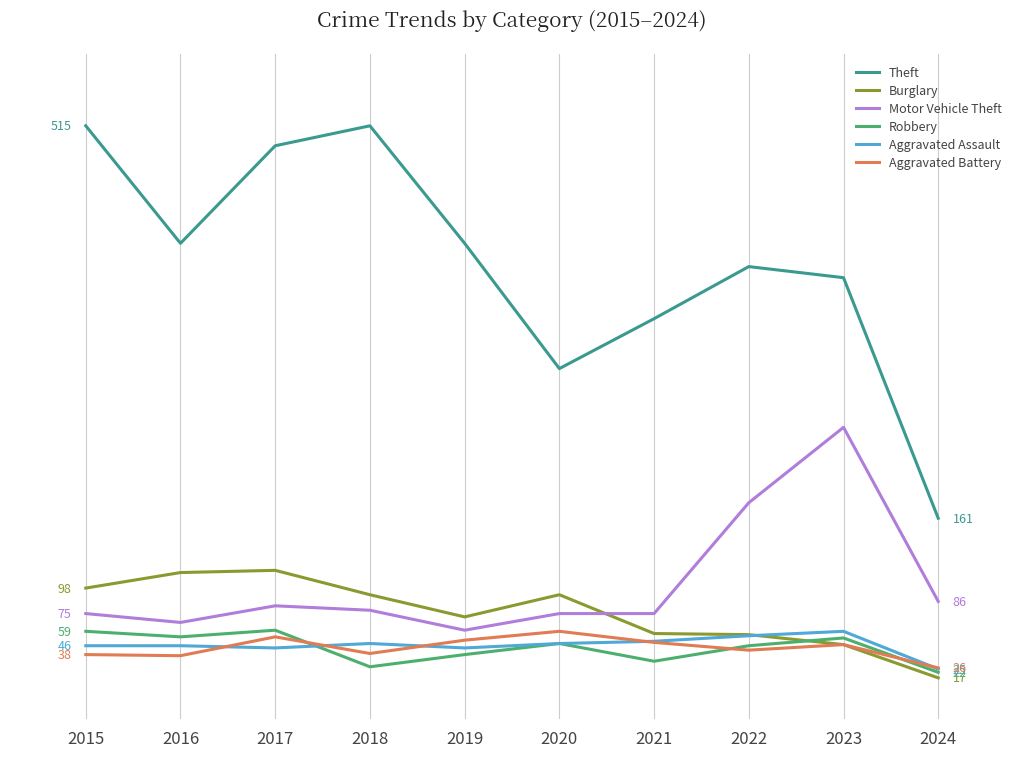

What is the average value of the Burglary series?

76